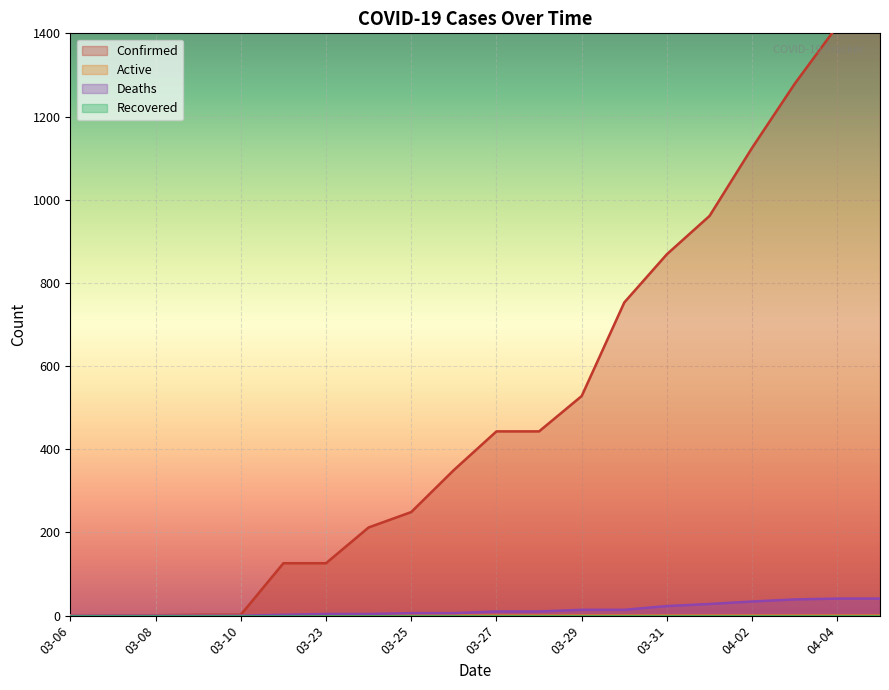

How many Active values are between 0 and 1?

20